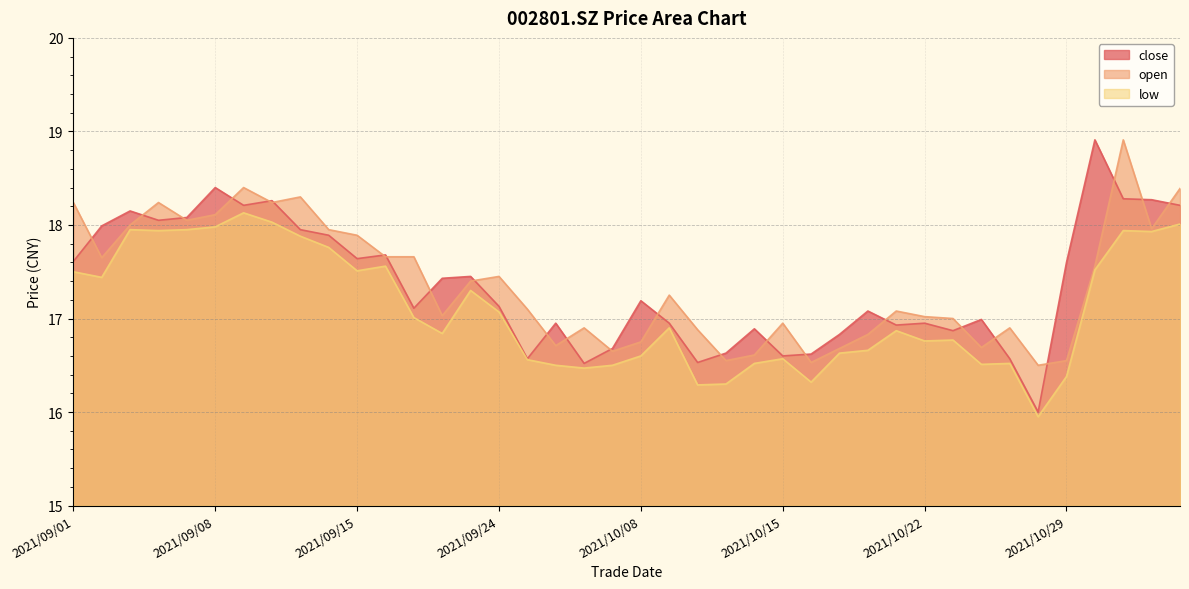

What is the average value of the low series?

17.1